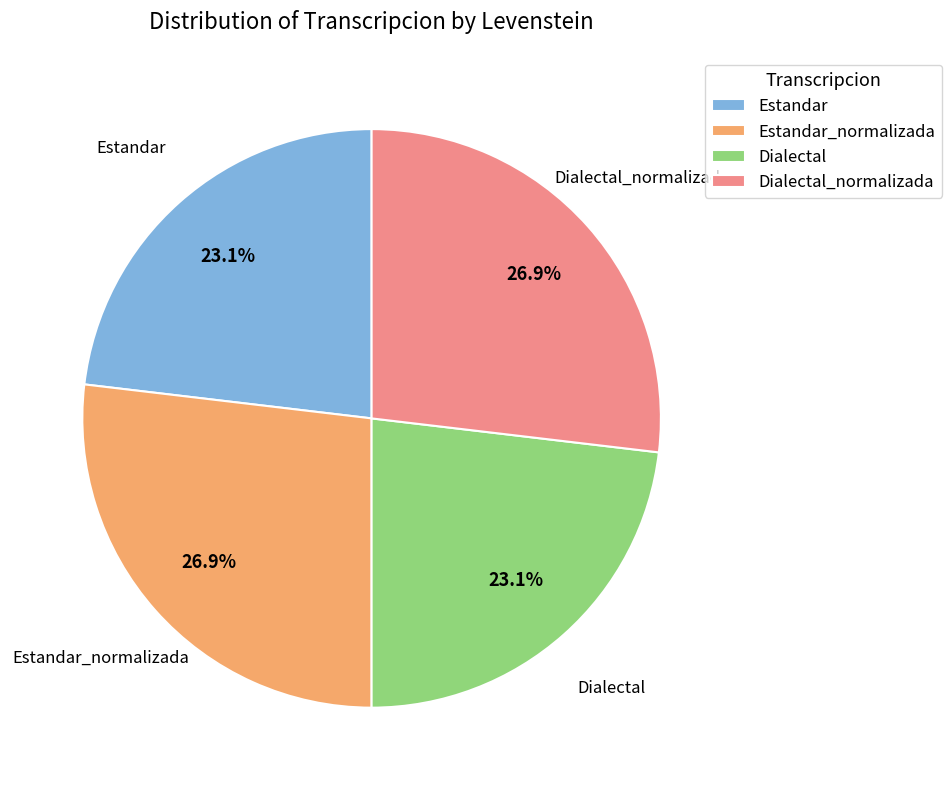

Is it true that Estandar is 14% of the pie?

False